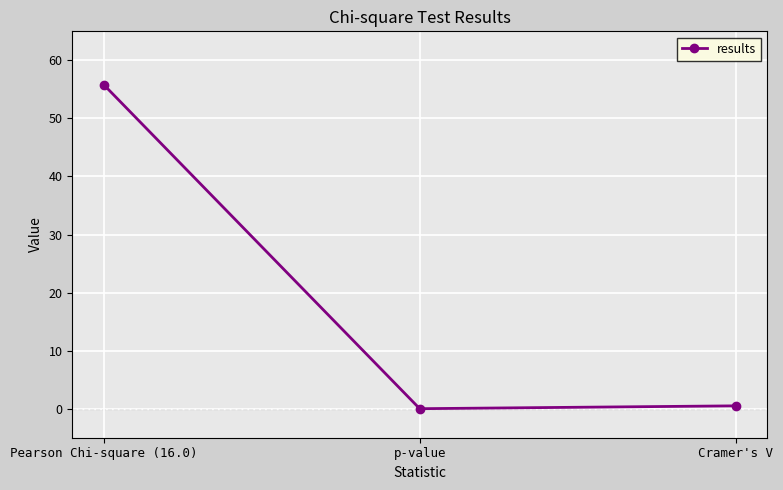

Which label corresponds to the largest value in the chart?

Pearson Chi-square (16.0)